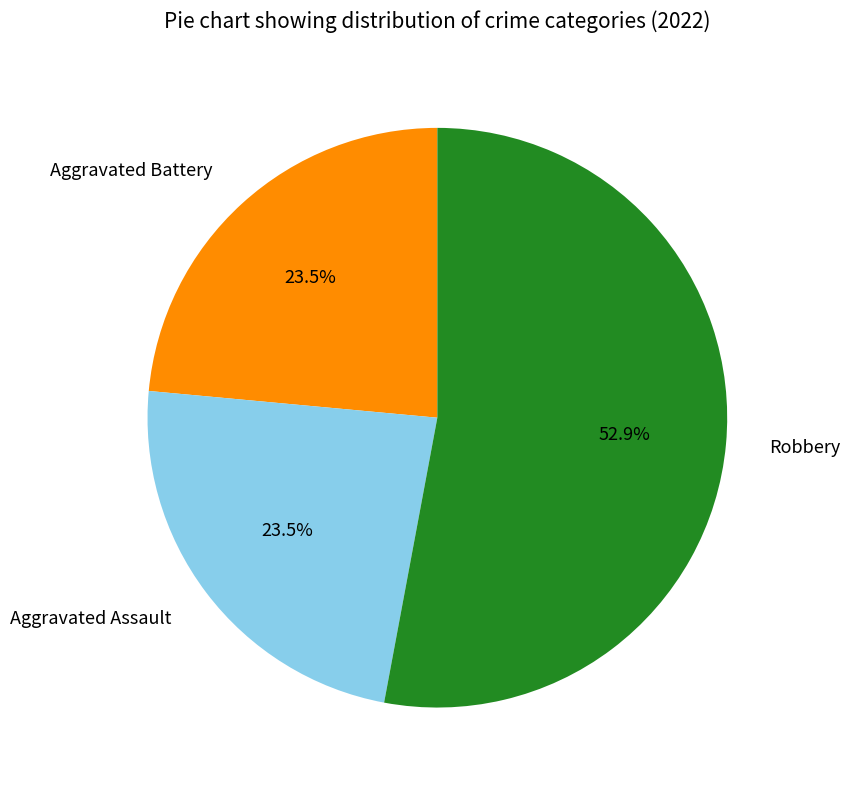

How many segments does this pie chart have?

3